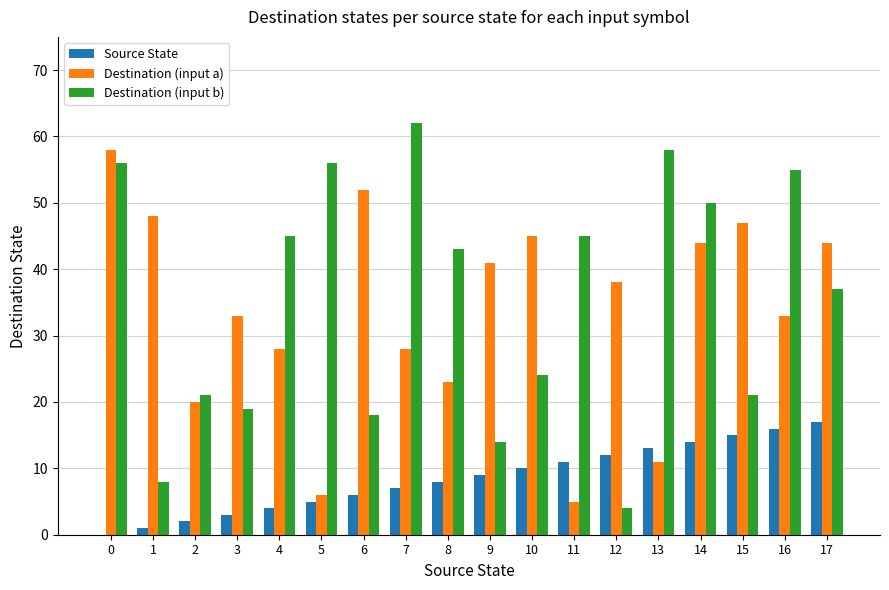

What is the sum of all Destination (input a) values?

604